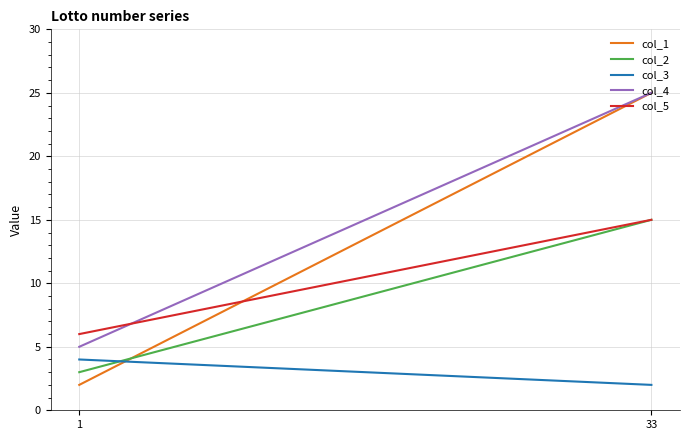

Between 1 and 33, which series saw the biggest shift?

col_1